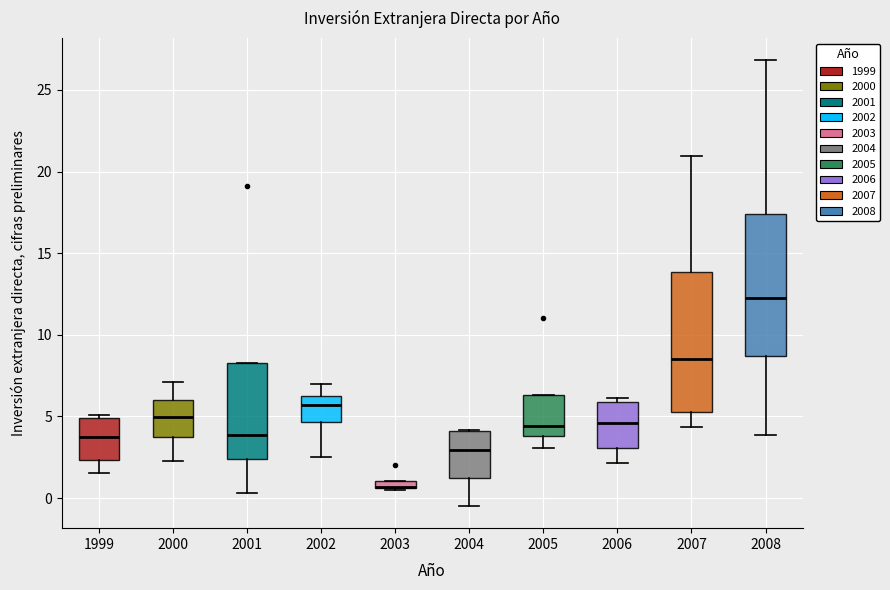

Where is the lower edge of the box at x = 2008 on the y-axis? The values are not printed on the chart, so give them approximately, as read against the axis.

8.5